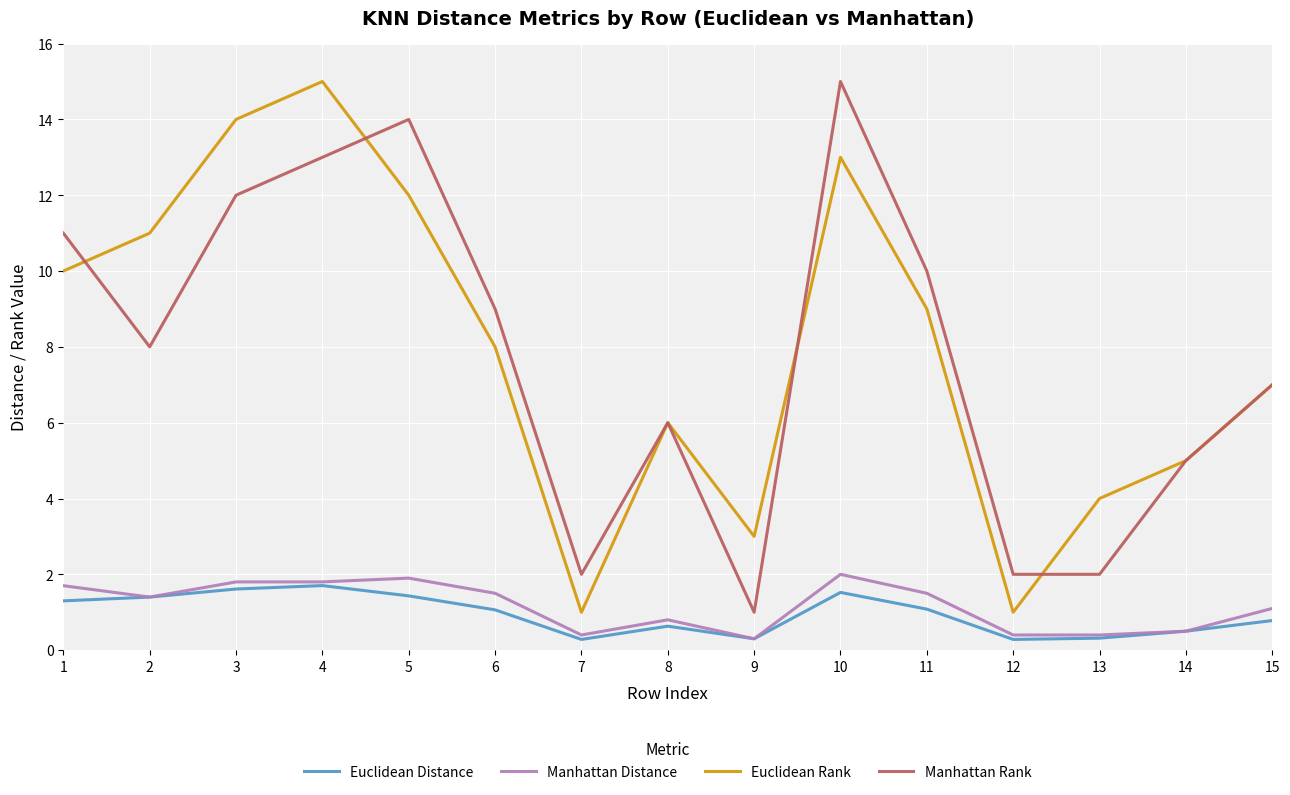

True or false: Manhattan Distance and Manhattan Rank cross at least once.

False